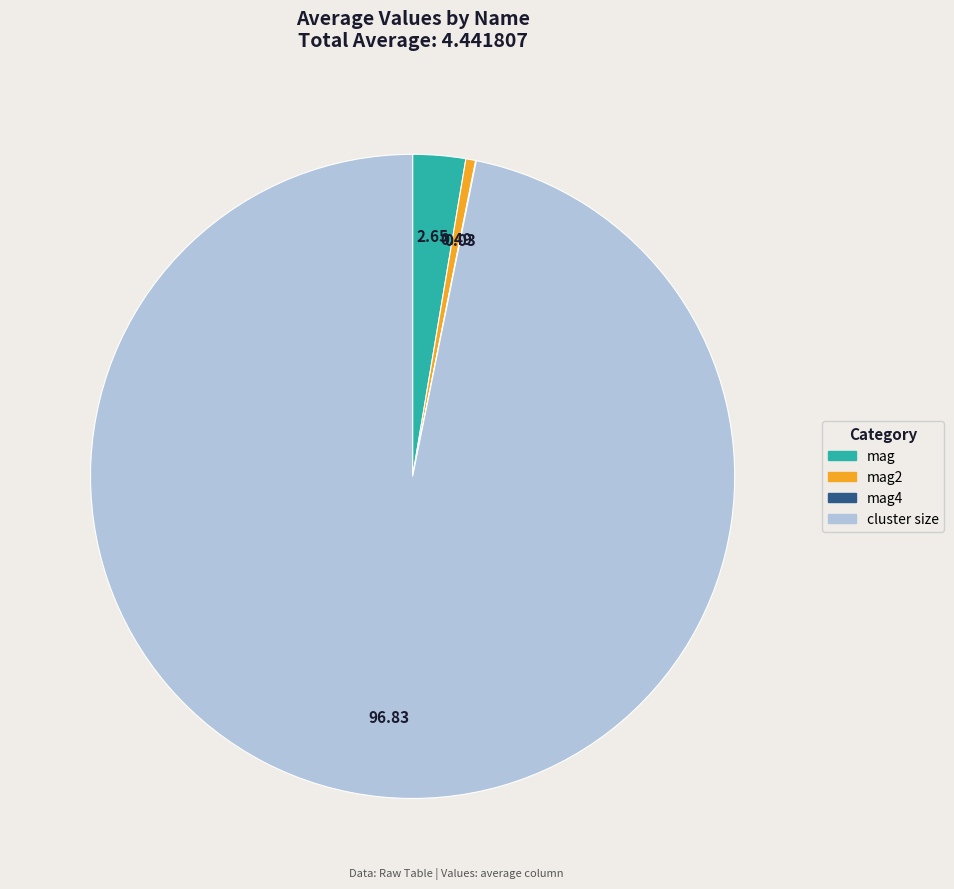

Is there any slice that represents more than half of the pie?

Yes